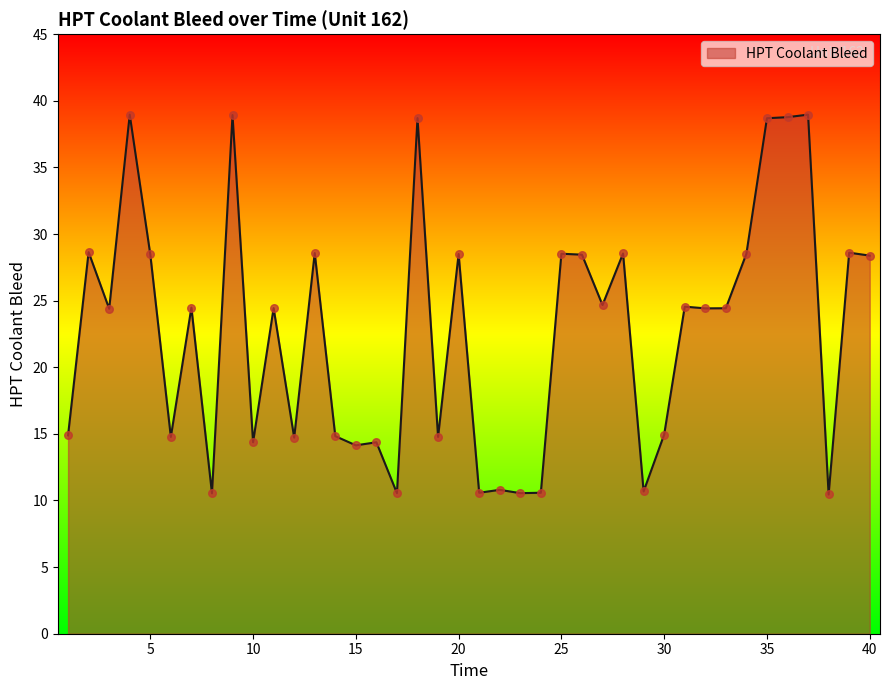

What is the difference between the maximum and minimum values?

28.5